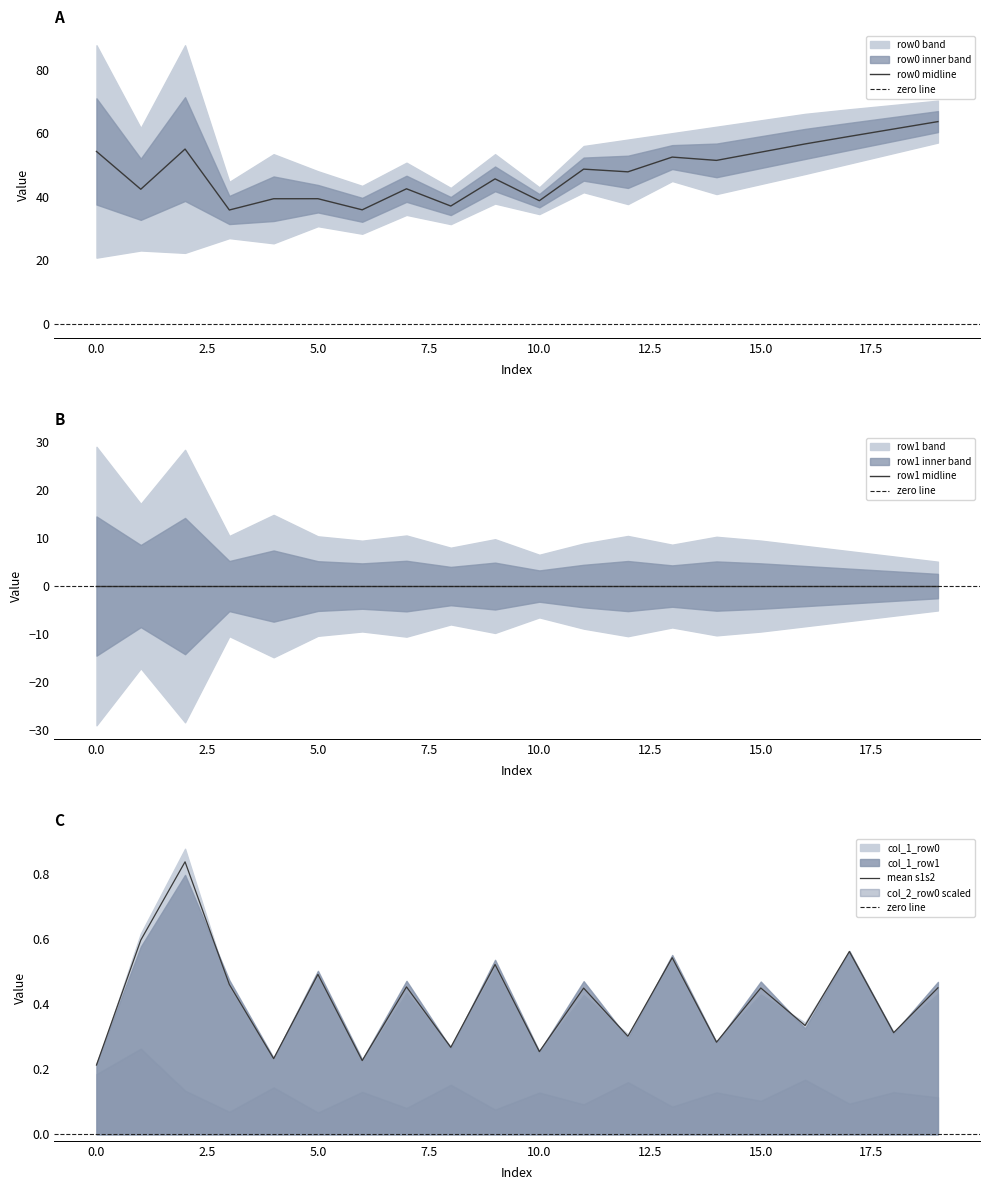

True or false: row0 midline has a value of 54.3 at 0.0.

True